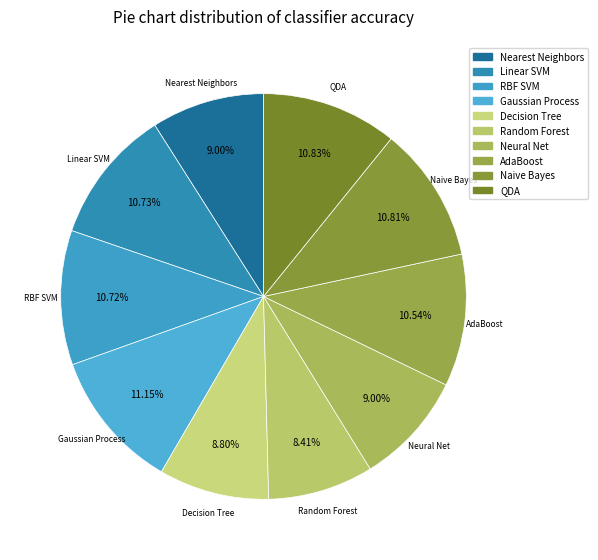

To the nearest percent, what is the difference between the Neural Net and QDA slice percentages?

2%